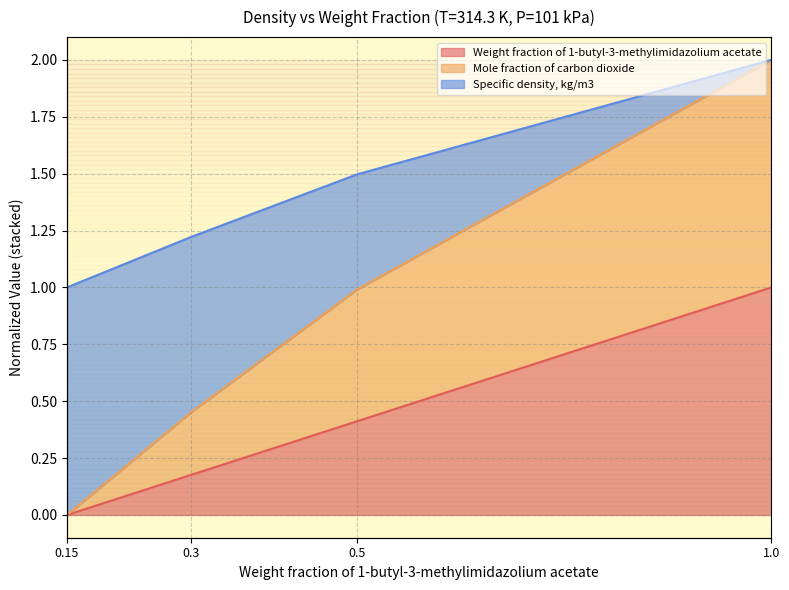

What are all the series names shown in the legend?

Weight fraction of 1-butyl-3-methylimidazolium acetate, Mole fraction of carbon dioxide, Specific density, kg/m3